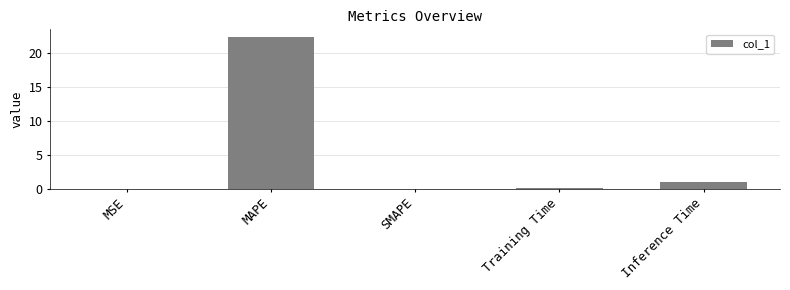

True or false: the data shows 11.9 at MAPE.

False